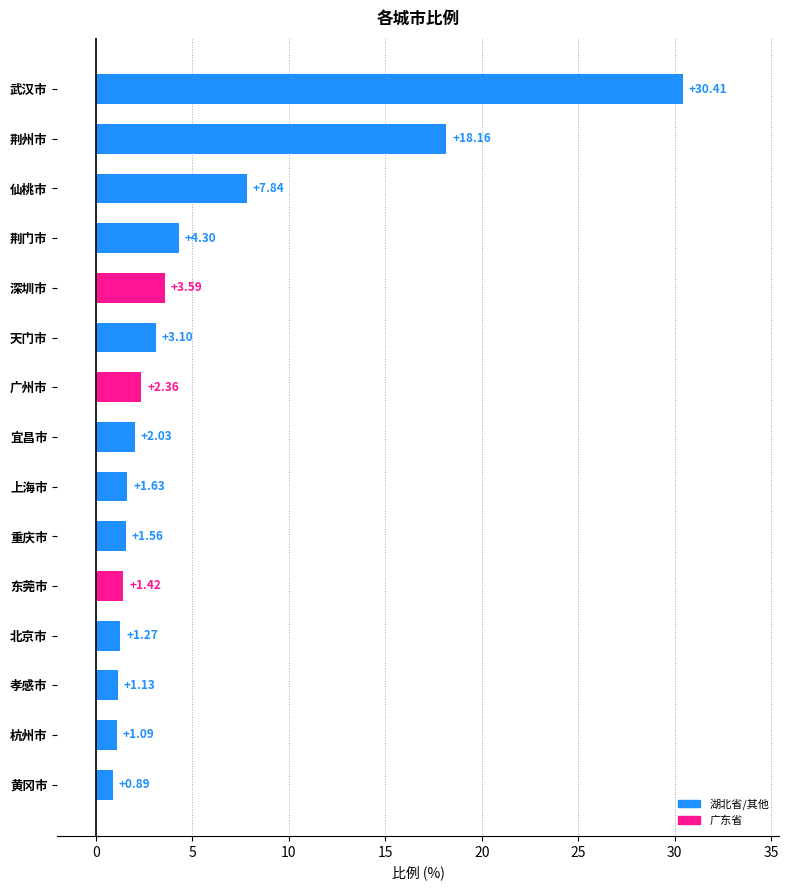

Which category has the highest value across all series?

武汉市